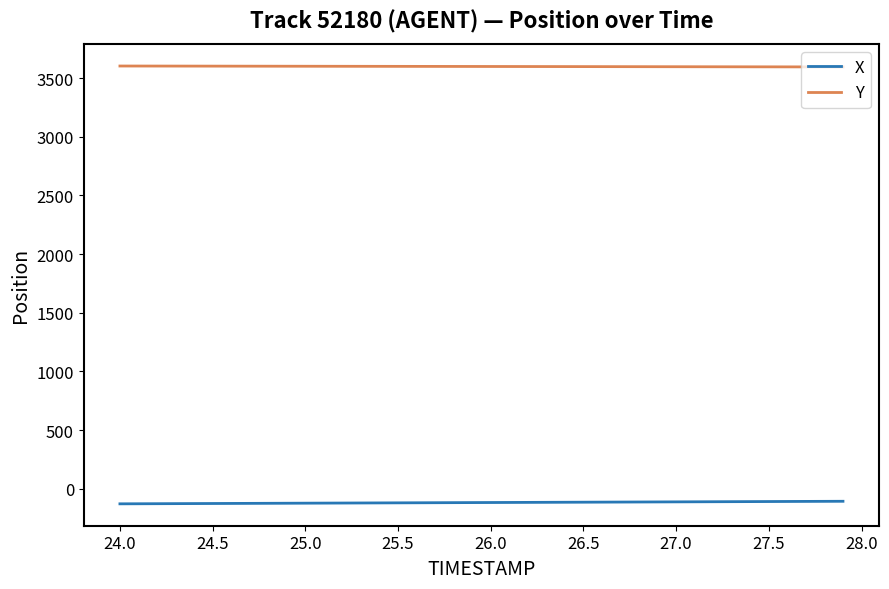

What is the lowest value of the Y series?

3595.0